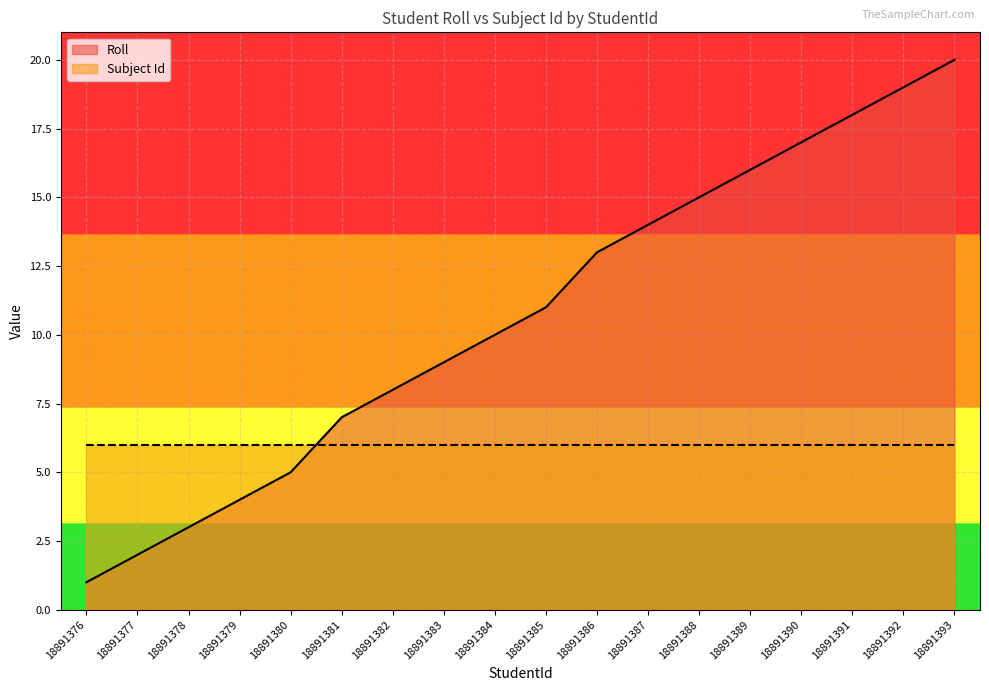

What is the difference between the highest and lowest values at 18891386?

7